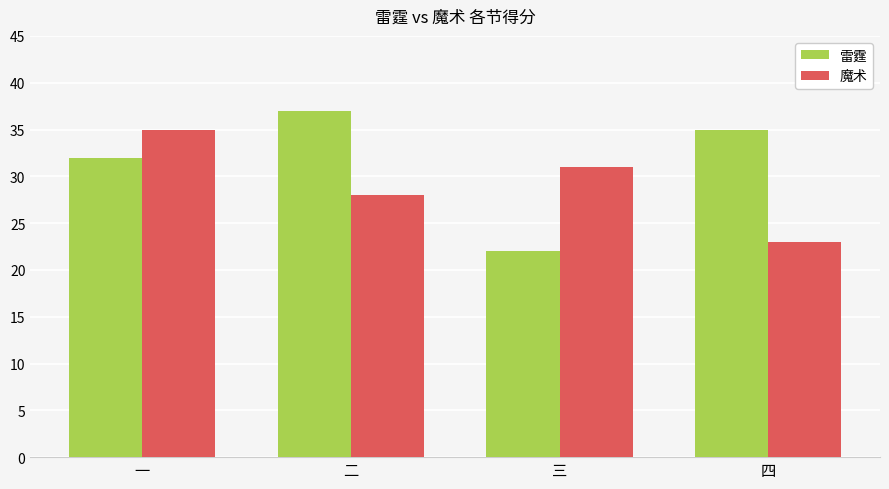

What is the label of the 4th bar from the left?

四